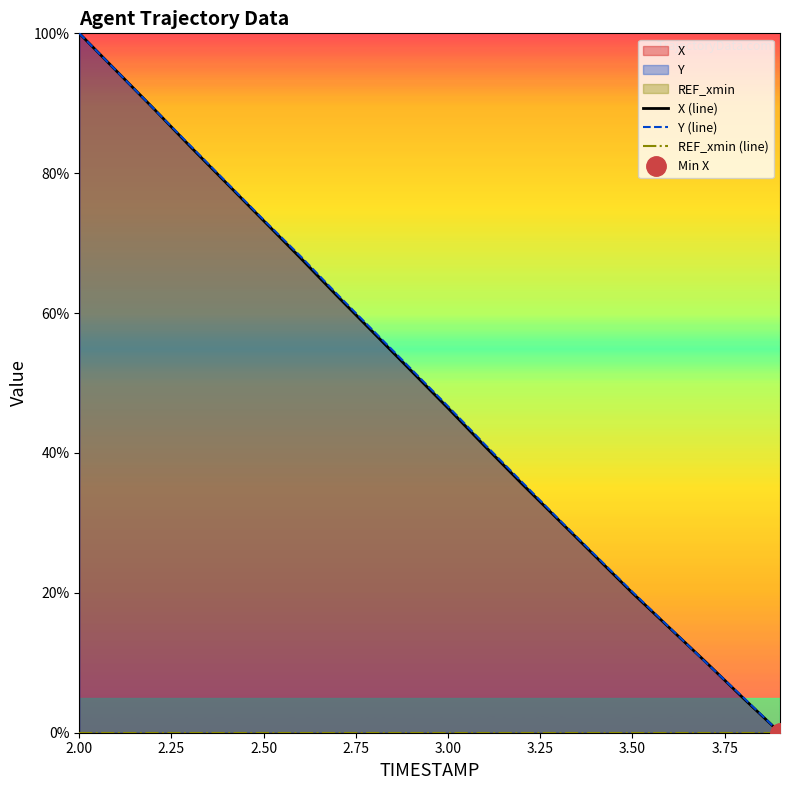

At which category is the sum across all series the highest?

2.00